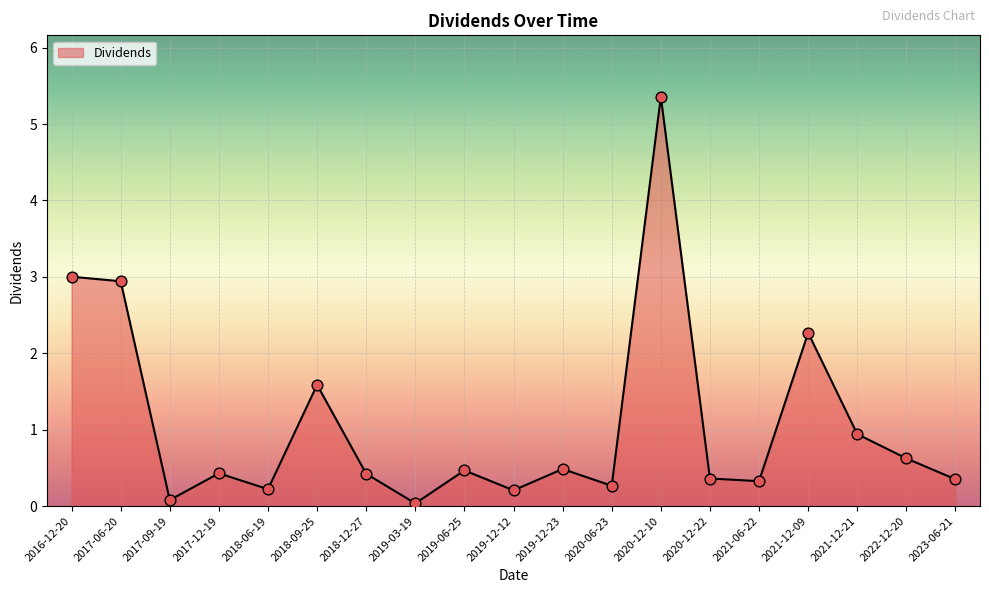

Between 2019-12-12 and 2022-12-20, which is larger?

2022-12-20